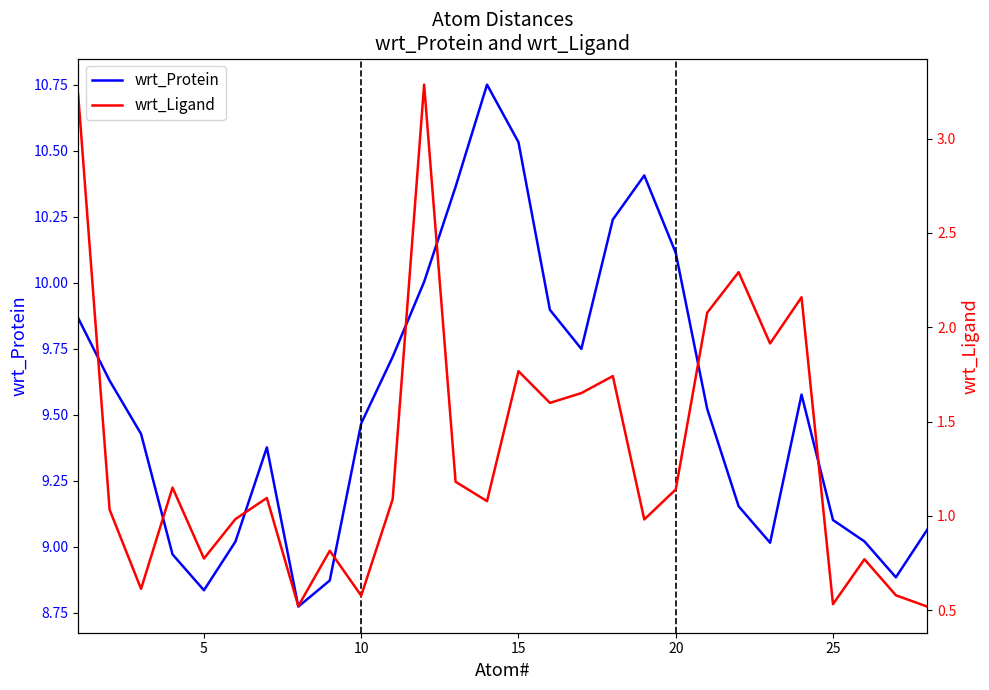

The wrt_Ligand series shows 2.7 at 17. True or false?

False